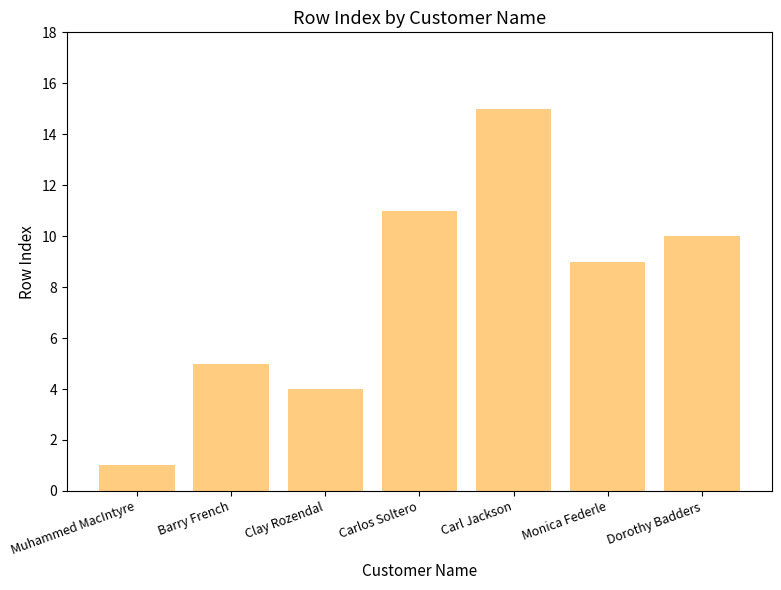

How many data points are less than 9?

3